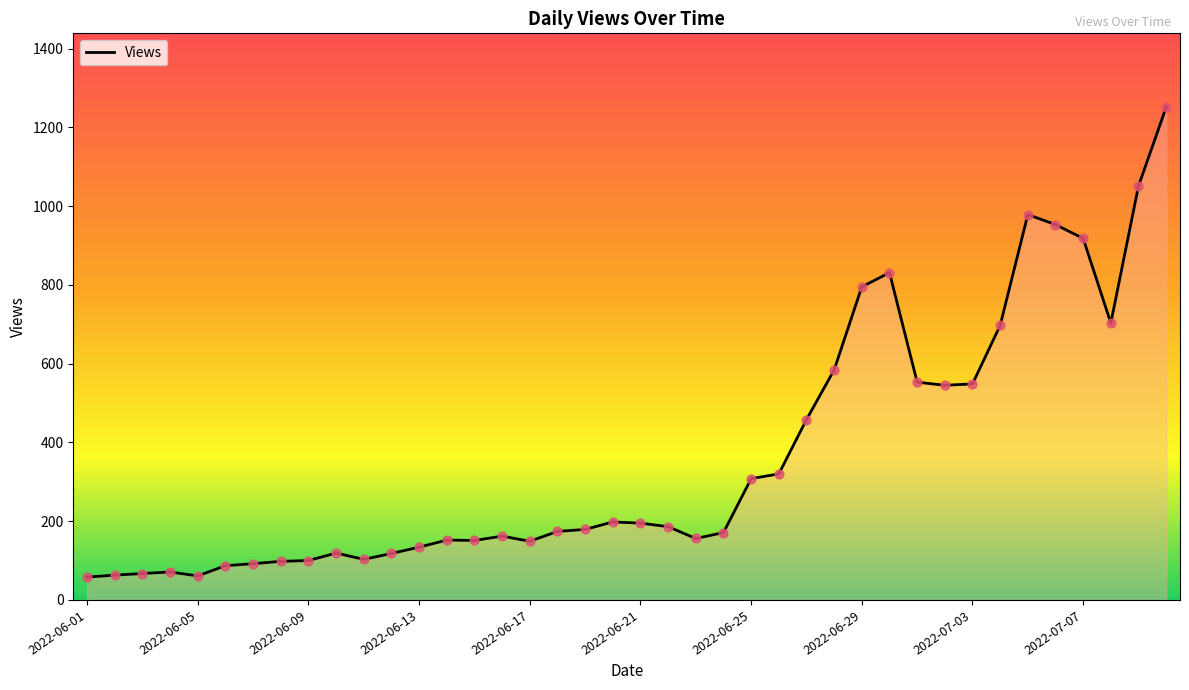

What is the difference between the maximum and minimum values?

1193.0